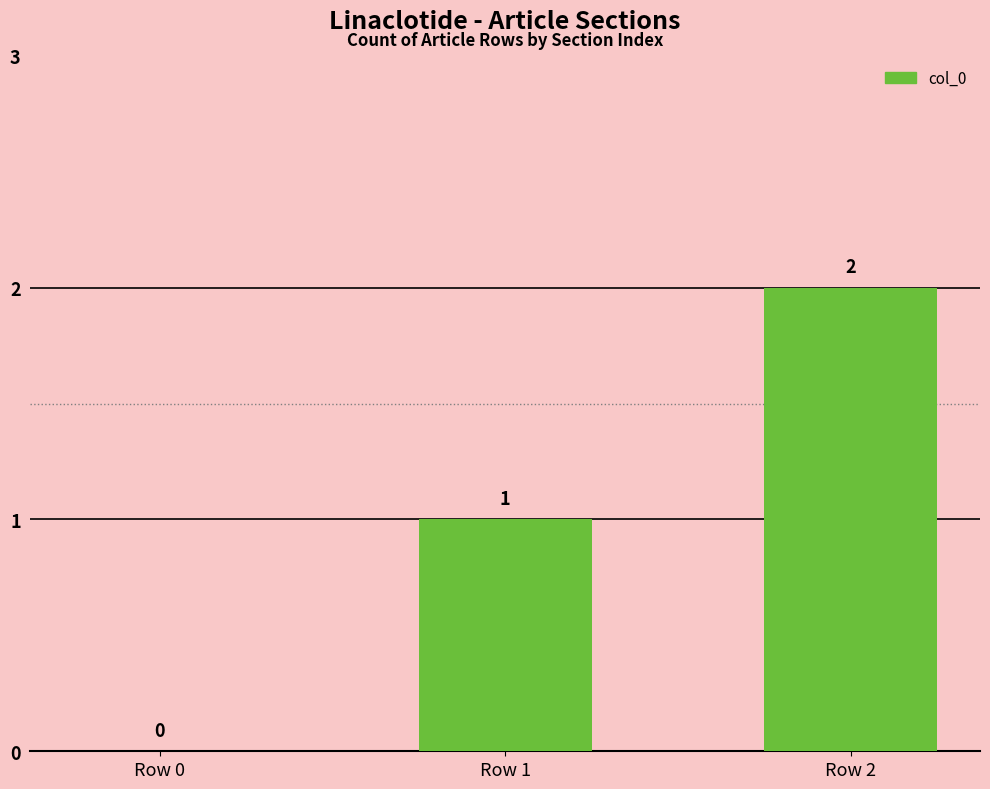

What is the difference between the values at Row 2 and Row 0?

2